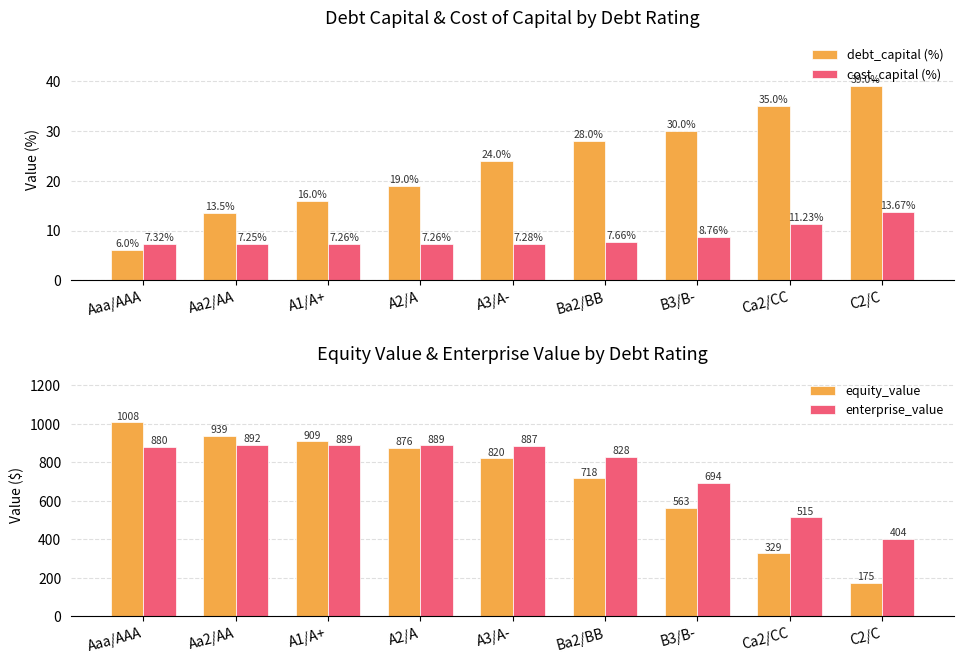

What is the maximum value for cost_capital (%)?

13.7